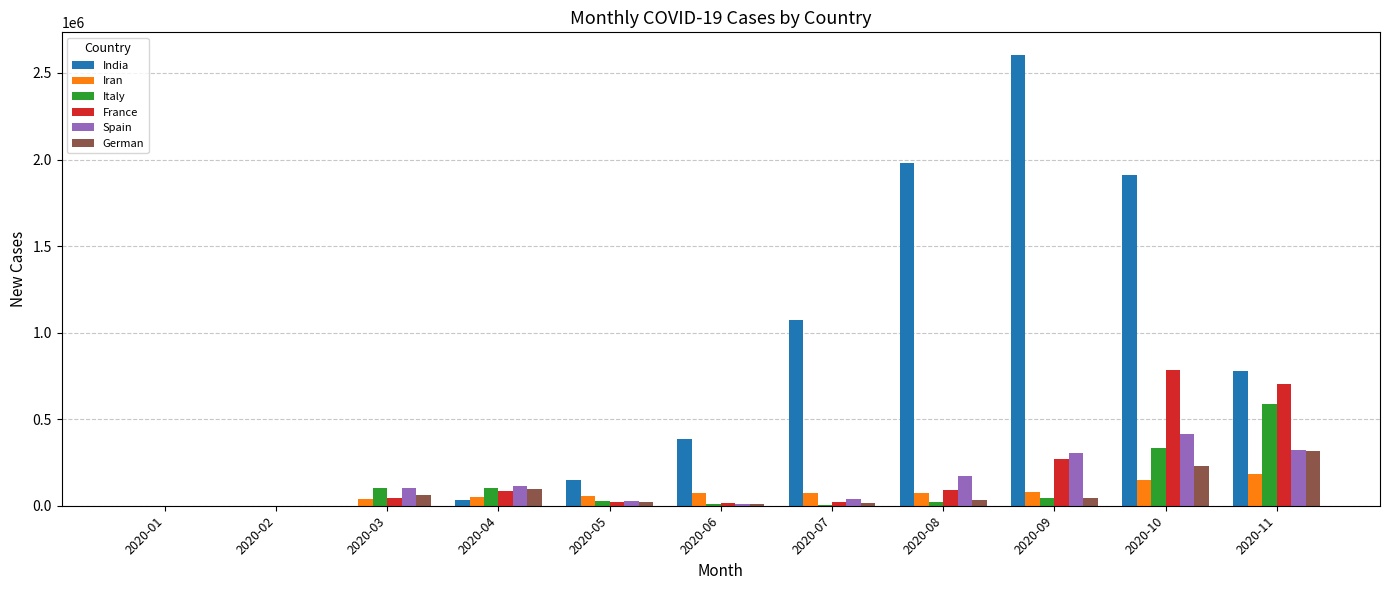

What are all the series names shown in the legend?

India, Iran, Italy, France, Spain, German